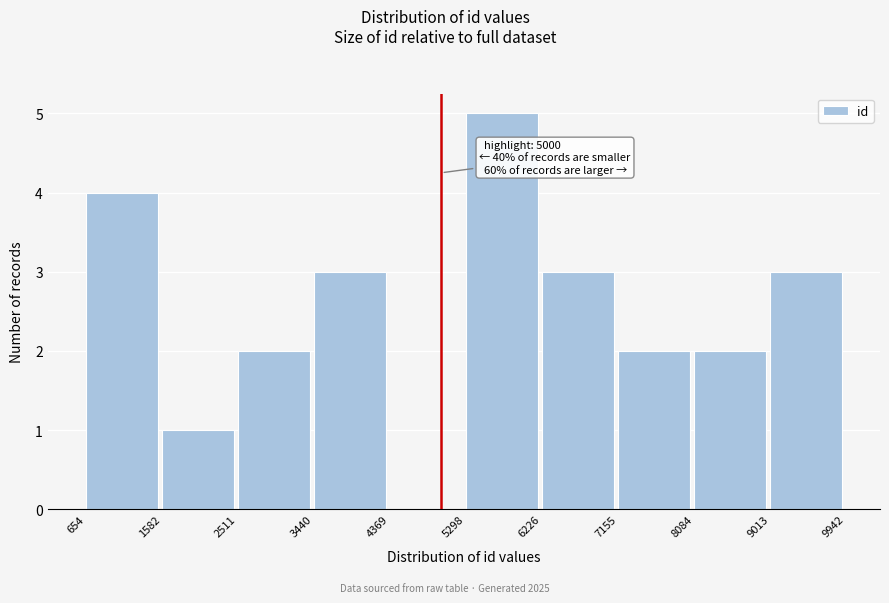

Over which range of the x-axis is the bar tallest?

5298 to 6226